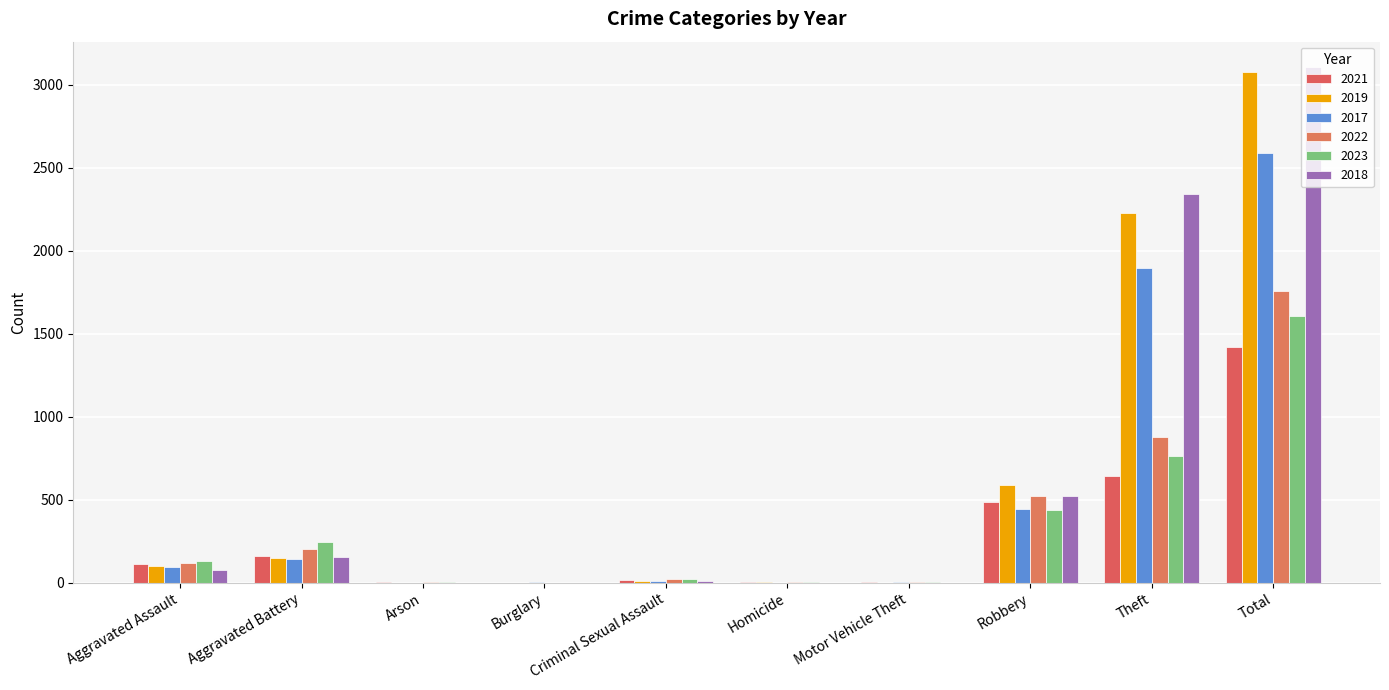

At which label does 2023 reach its peak?

Total